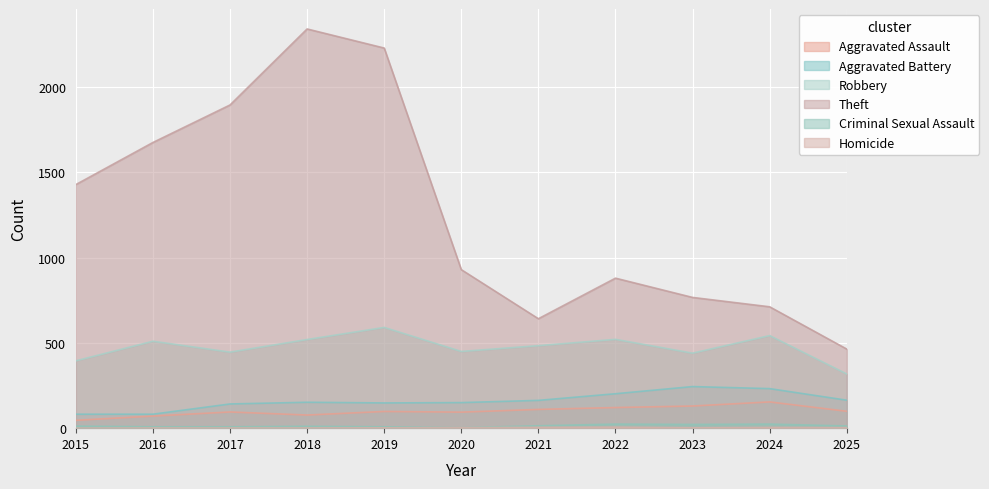

How many data points does each series have?

11